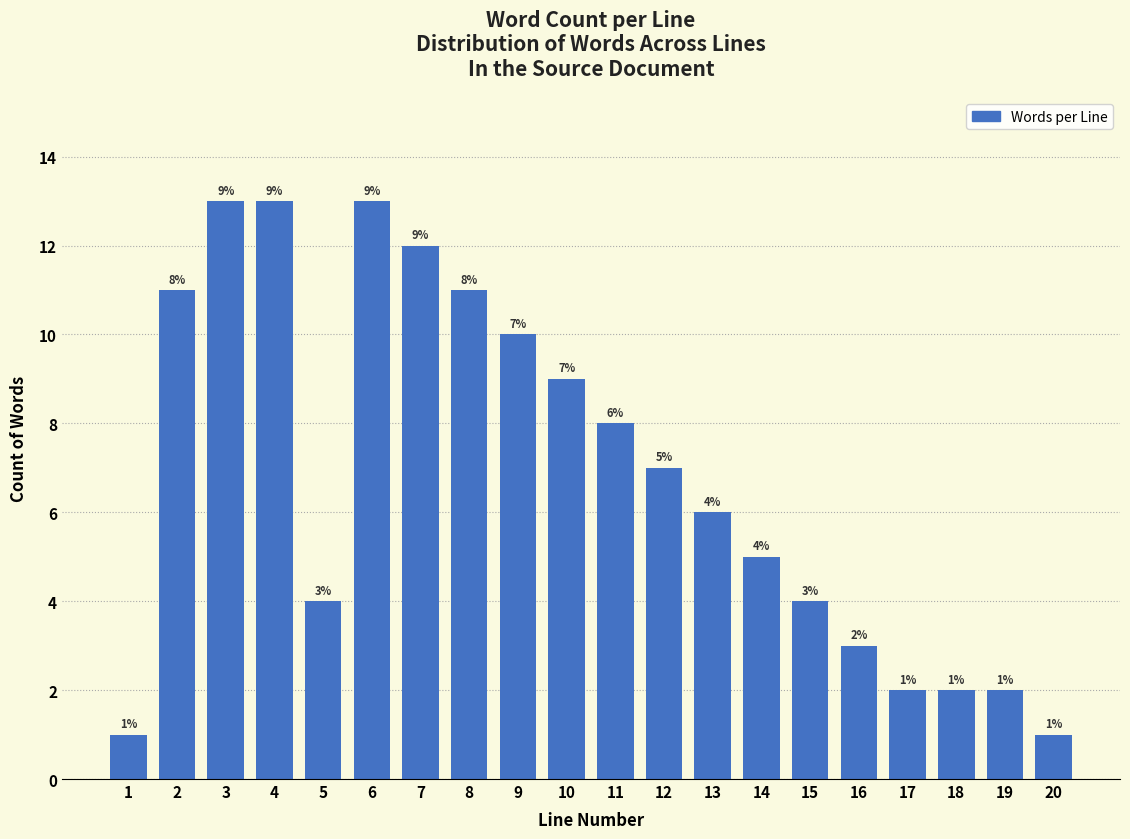

Reading left to right, what are all the values shown in this chart?

1	11	13	13	4	13	12	11	10	9	8	7	6	5	4	3	2	2	2	1